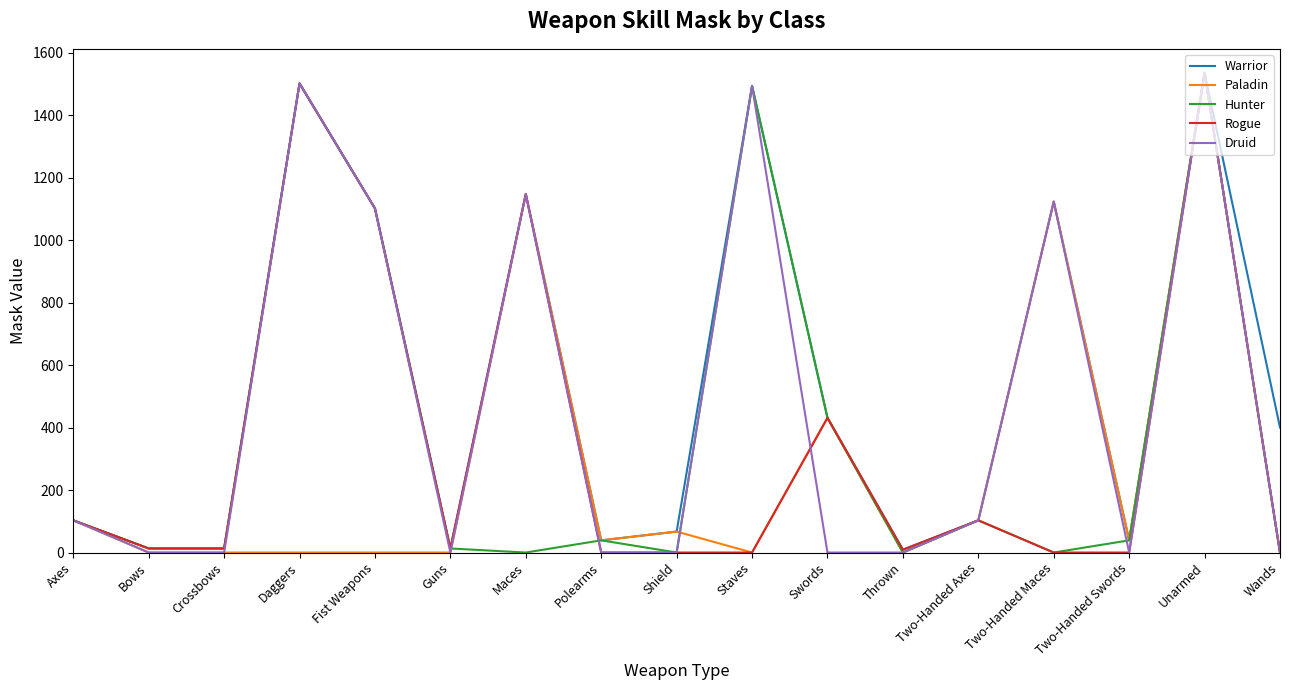

What is the sum of all Warrior values?

9130